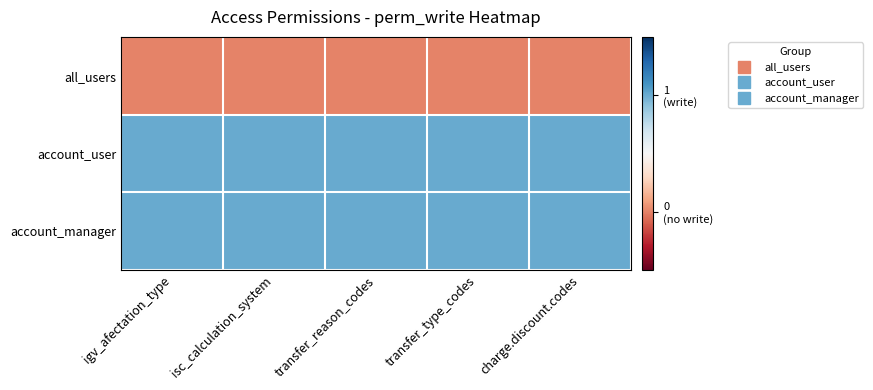

Reading left to right, transcribe all the data shown in this chart.

all_users: igv_afectation_type=0	isc_calculation_system=0	transfer_reason_codes=0	transfer_type_codes=0	charge.discount.codes=0
account_user: igv_afectation_type=1	isc_calculation_system=1	transfer_reason_codes=1	transfer_type_codes=1	charge.discount.codes=1
account_manager: igv_afectation_type=1	isc_calculation_system=1	transfer_reason_codes=1	transfer_type_codes=1	charge.discount.codes=1